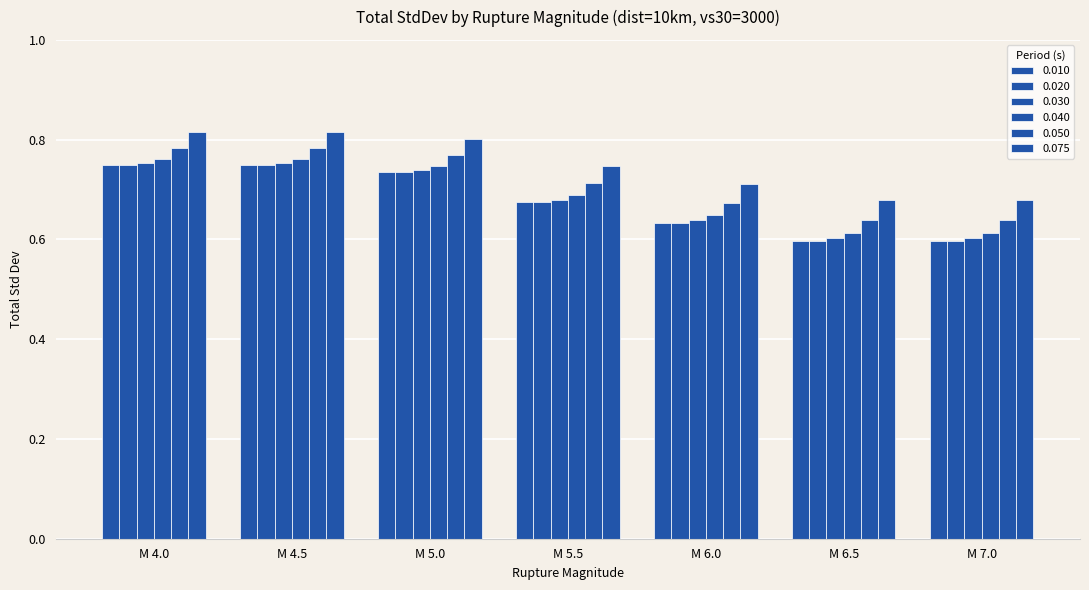

What is the label of the 7th bar from the right?

M 4.0